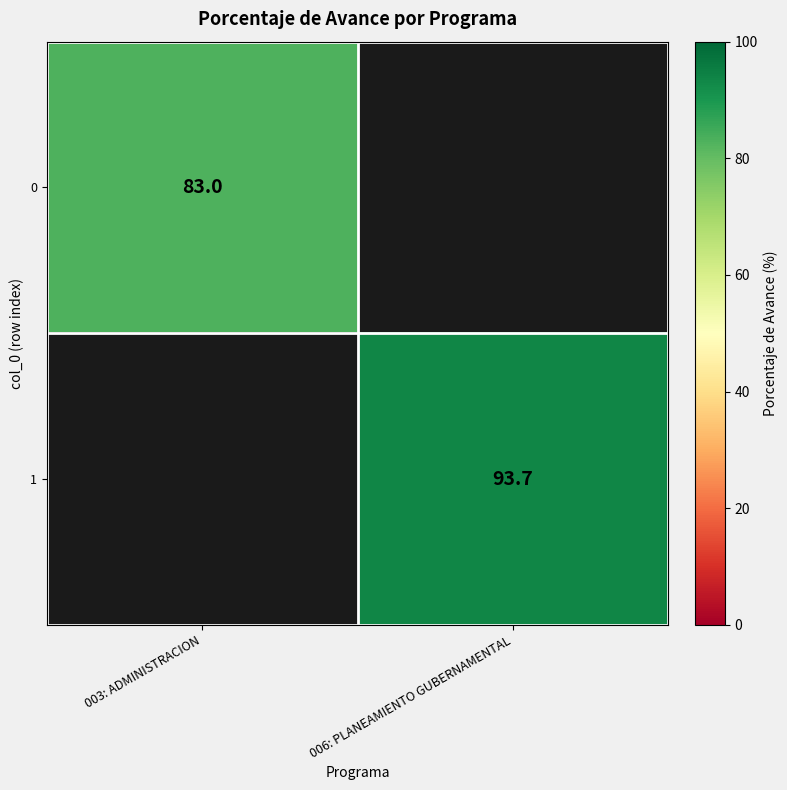

Is it true that 1 equals 93.7 at 006: PLANEAMIENTO GUBERNAMENTAL?

True